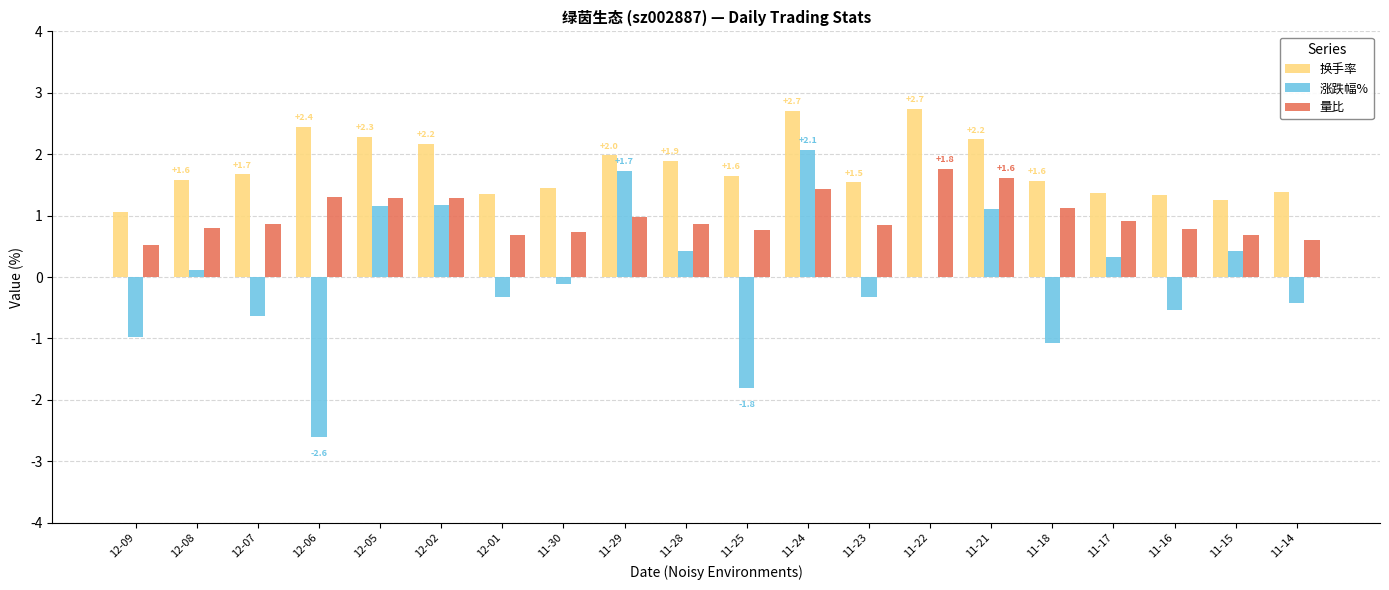

Which series has the largest range (max minus min)?

涨跌幅%